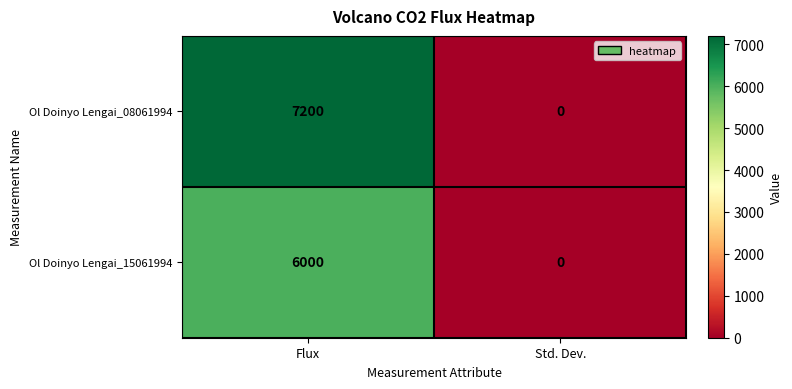

At which category does the chart reach its minimum across all series?

Std. Dev.